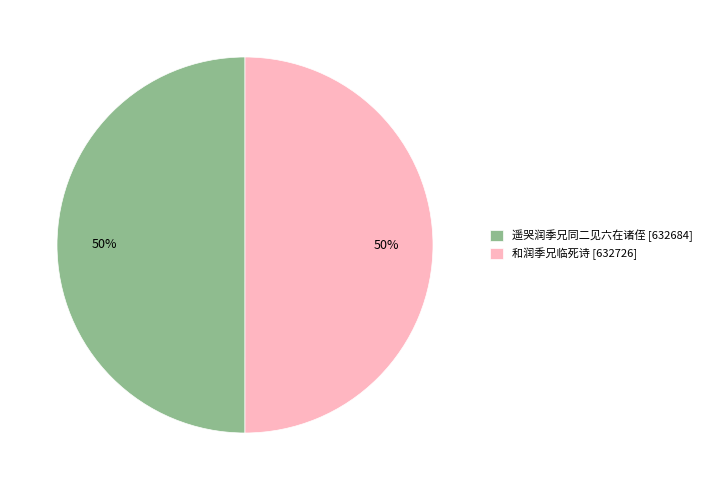

To the nearest percent, what is the average slice percentage?

50%